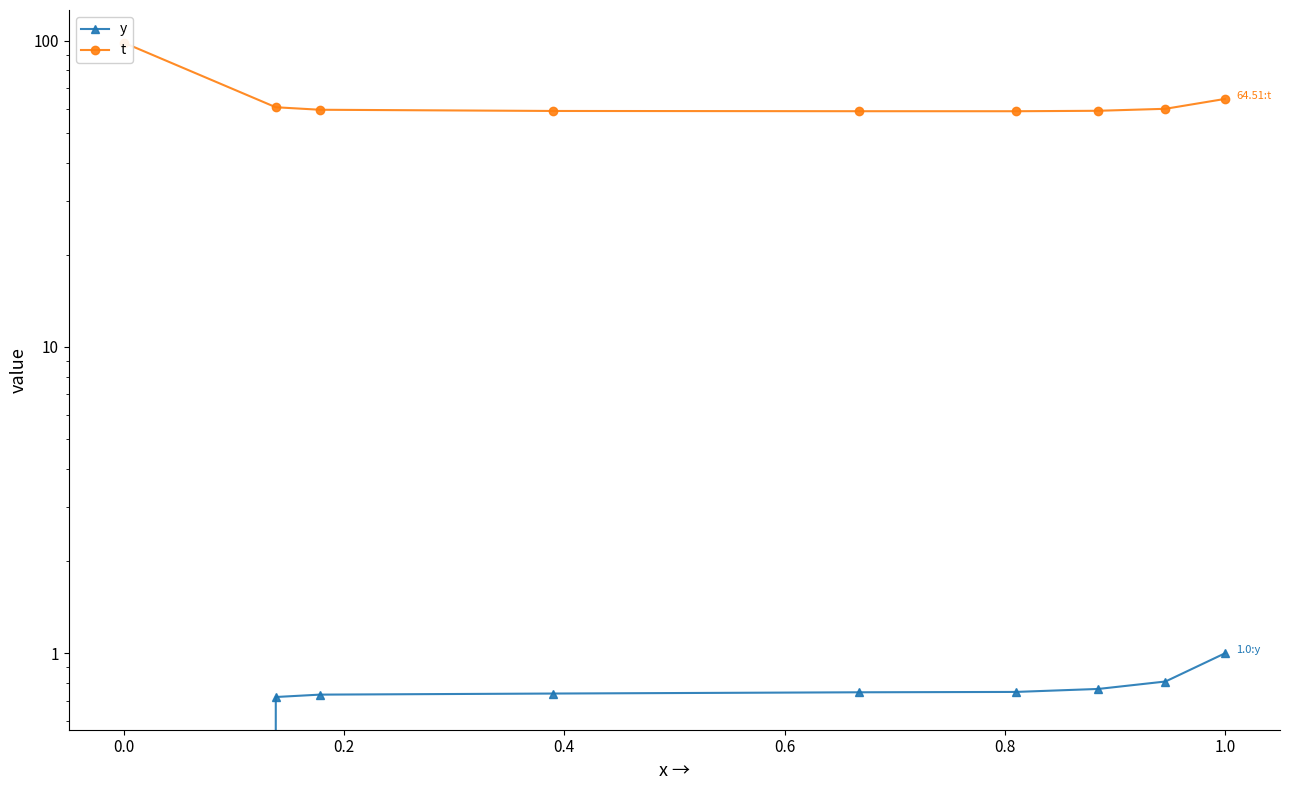

Which series has the largest range (max minus min)?

t